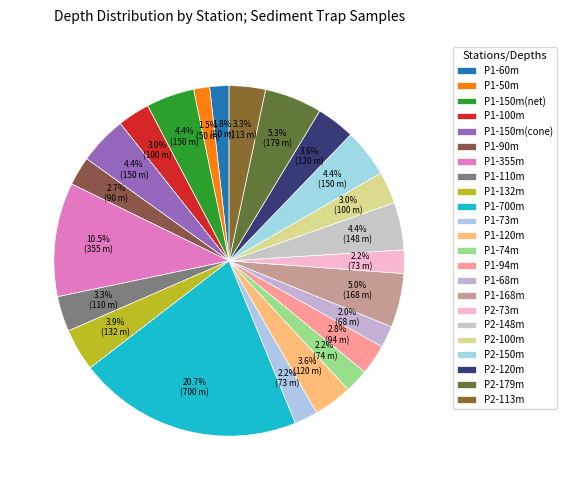

How many segments does this pie chart have?

23